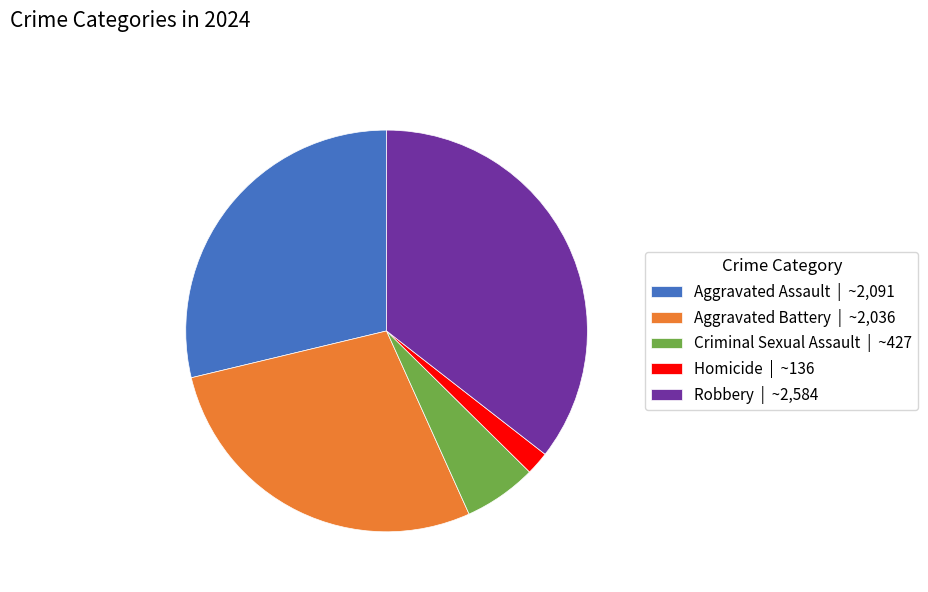

Combined, do Homicide | ~136 and Aggravated Battery | ~2,036 account for over 50%?

No